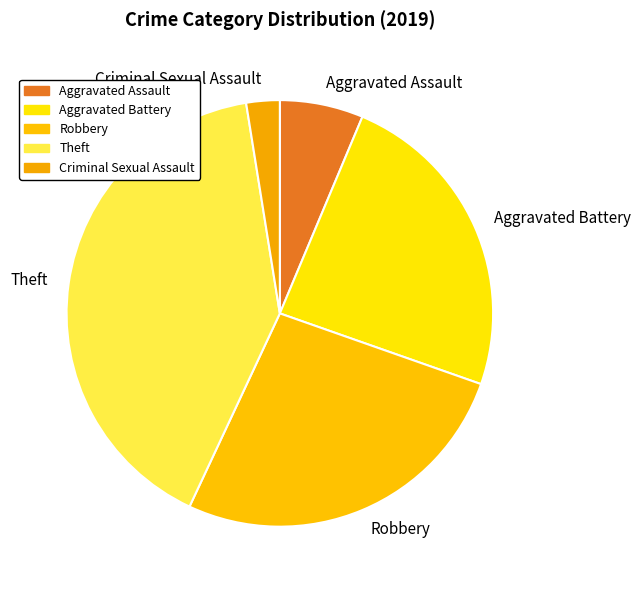

Which slice is the smallest?

Criminal Sexual Assault